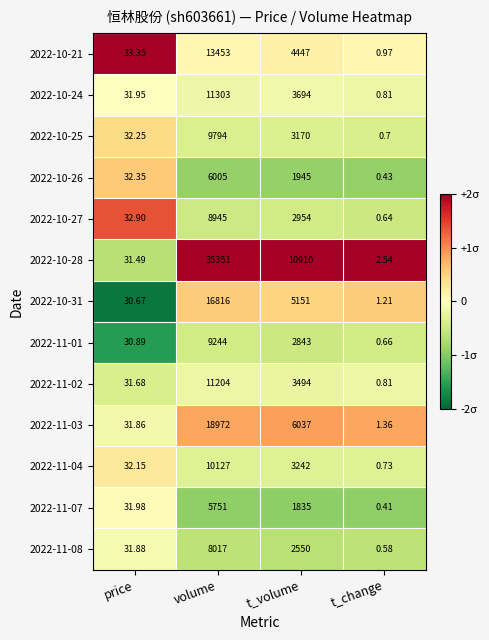

At which category does the chart reach its minimum across all series?

t_change